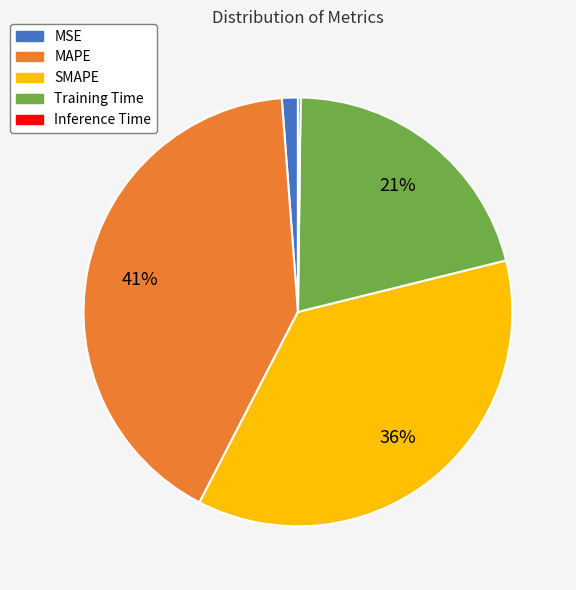

Does MSE represent more than half of the total?

No